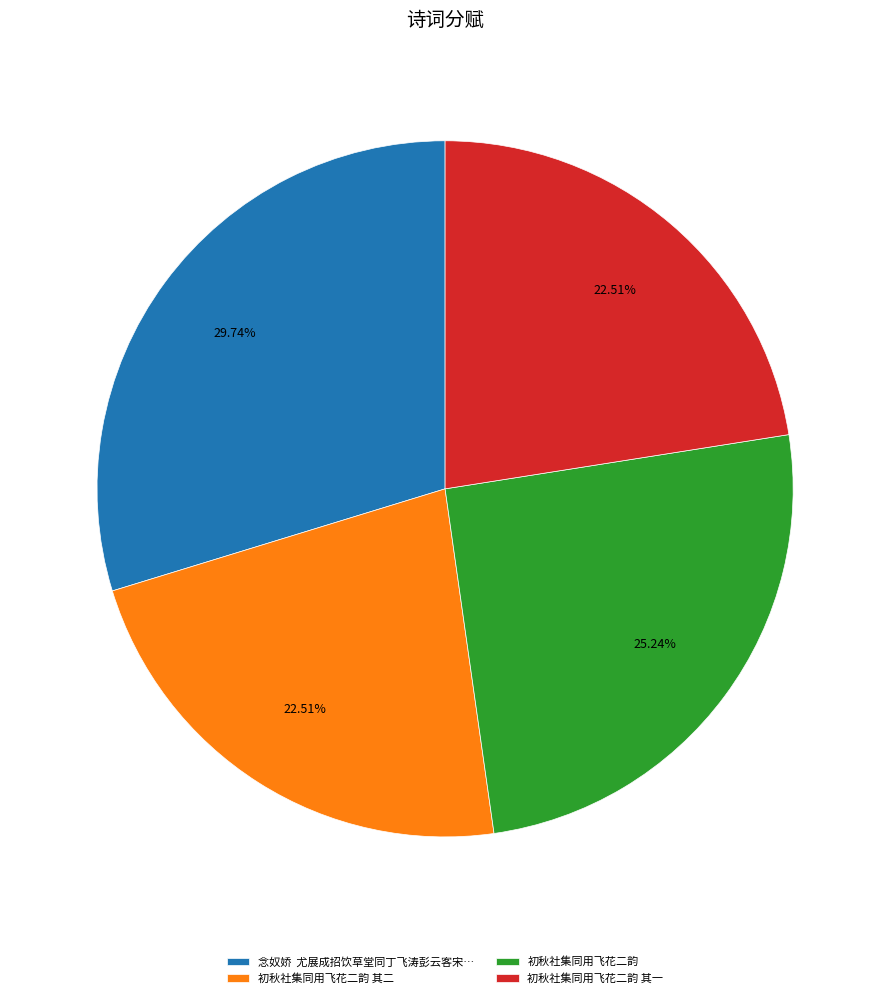

What percentage is the 初秋社集同用飞花二韵 其二 slice, to the nearest percent?

23%